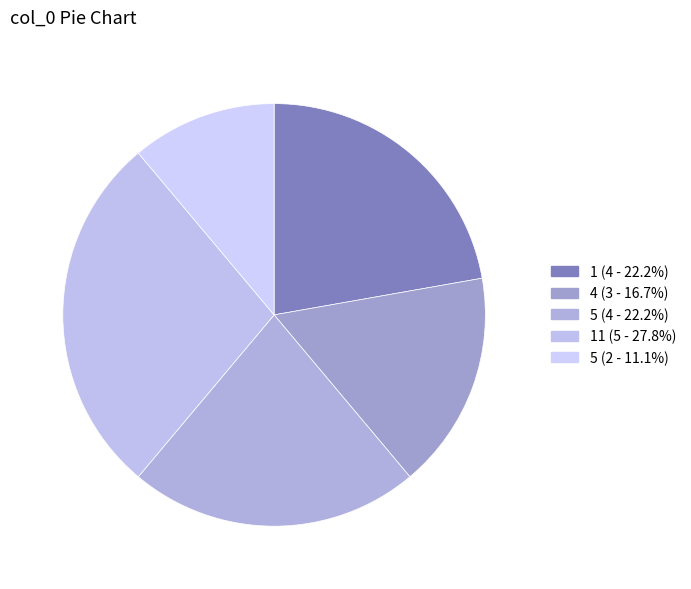

Which slice is the largest?

11